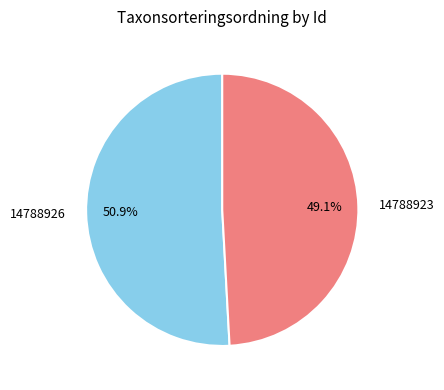

What percentage is the 14788926 slice, to the nearest percent?

51%